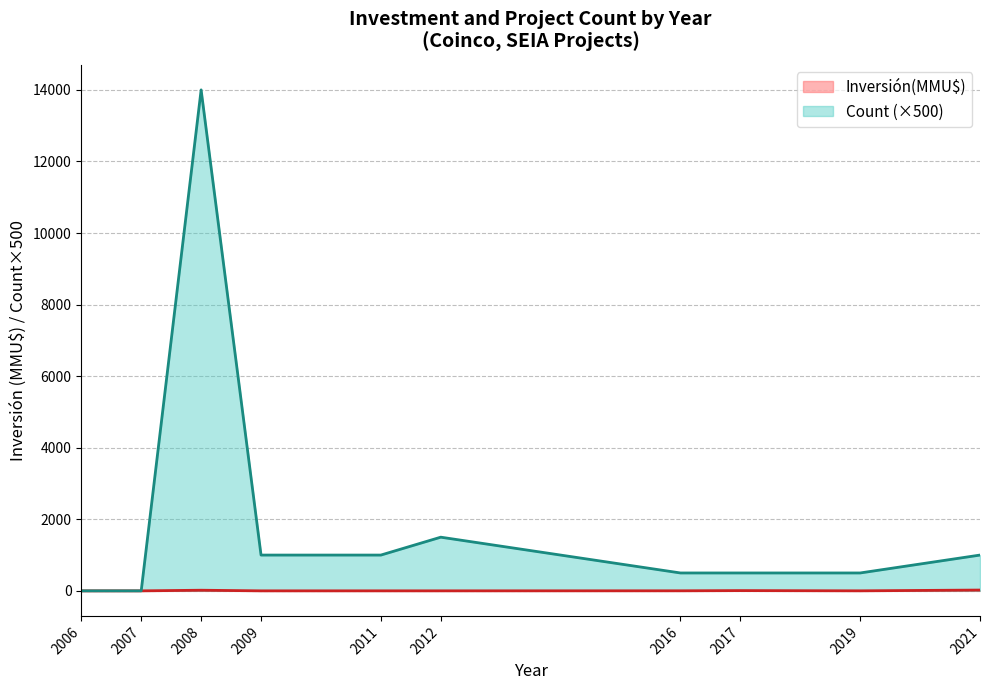

At which label is Inversión(MMU$) closest to 5622?

2017